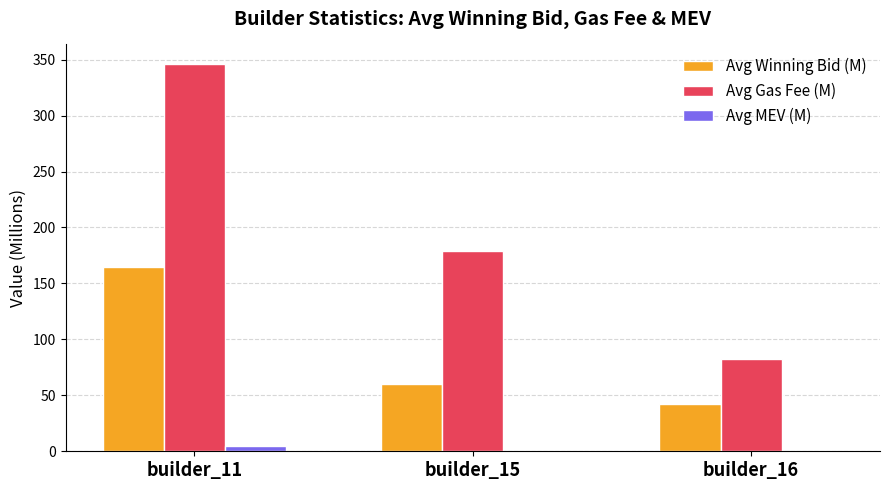

Reading left to right, what are all the values shown in this chart?

Avg Winning Bid (M): builder_11=164.3	builder_15=60.2	builder_16=41.9
Avg Gas Fee (M): builder_11=346.3	builder_15=178.8	builder_16=82.1
Avg MEV (M): builder_11=5.1	builder_15=0.2	builder_16=0.2